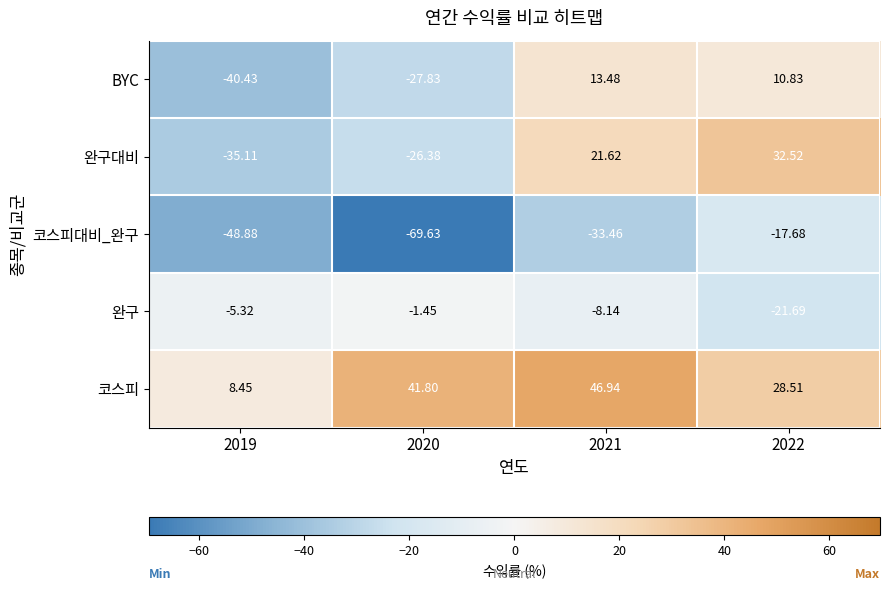

List the series in order of their peak value, lowest first.

코스피대비_완구, 완구, BYC, 완구대비, 코스피